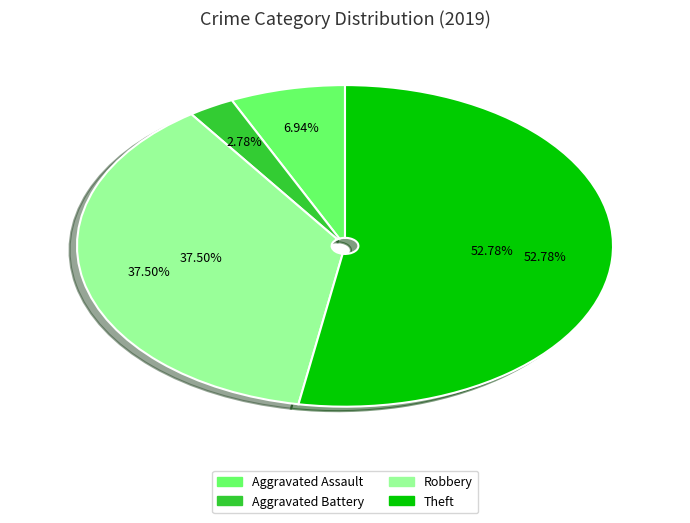

What is the change in value from Aggravated Assault to Aggravated Battery?

-3